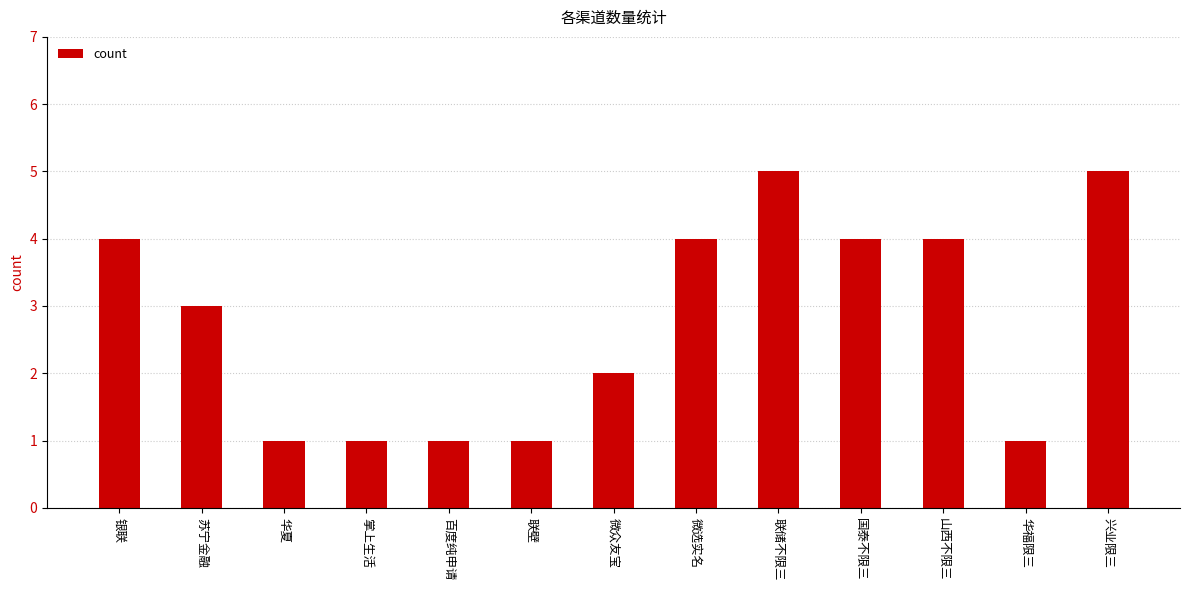

Where is the data nearest to the value 3?

苏宁金融